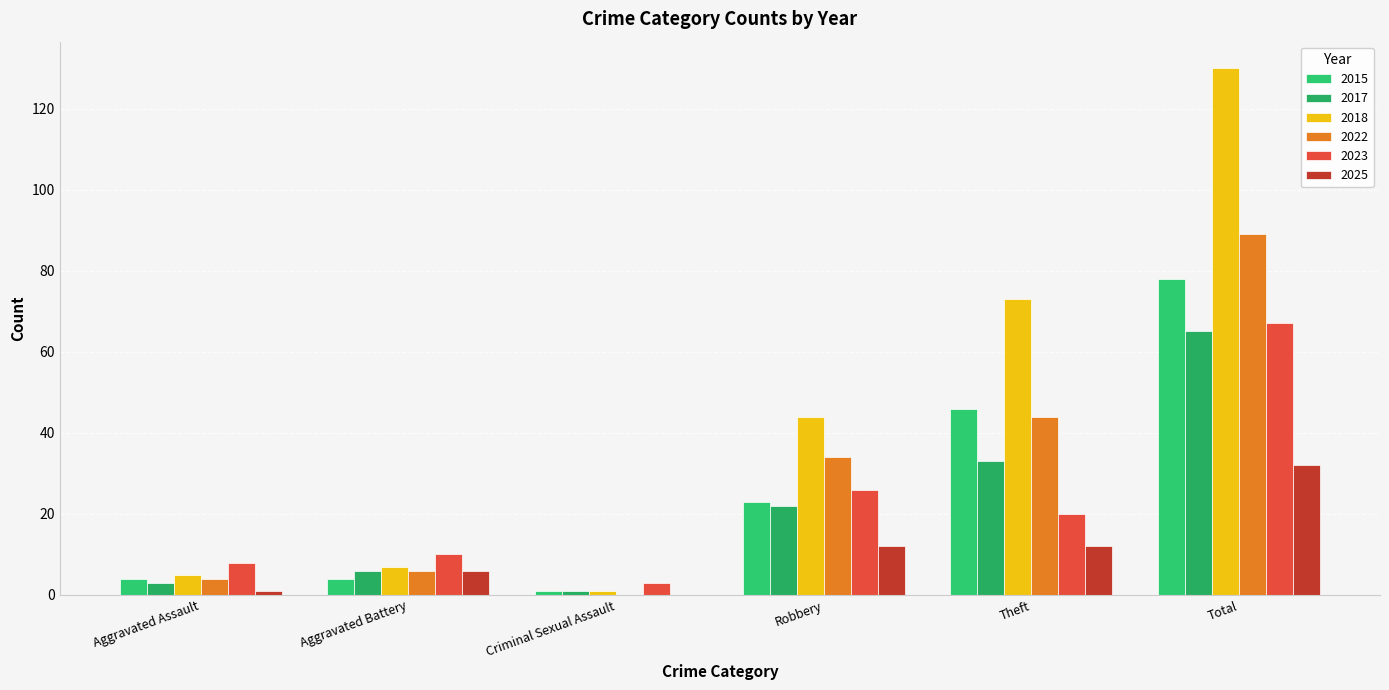

How many categories are shown in the chart?

6